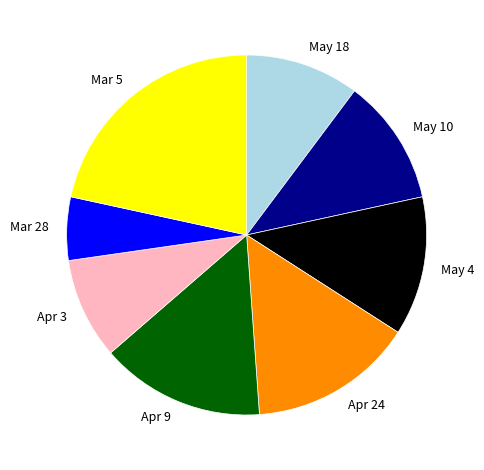

Combined, do Apr 9 and Mar 28 account for over 50%?

No